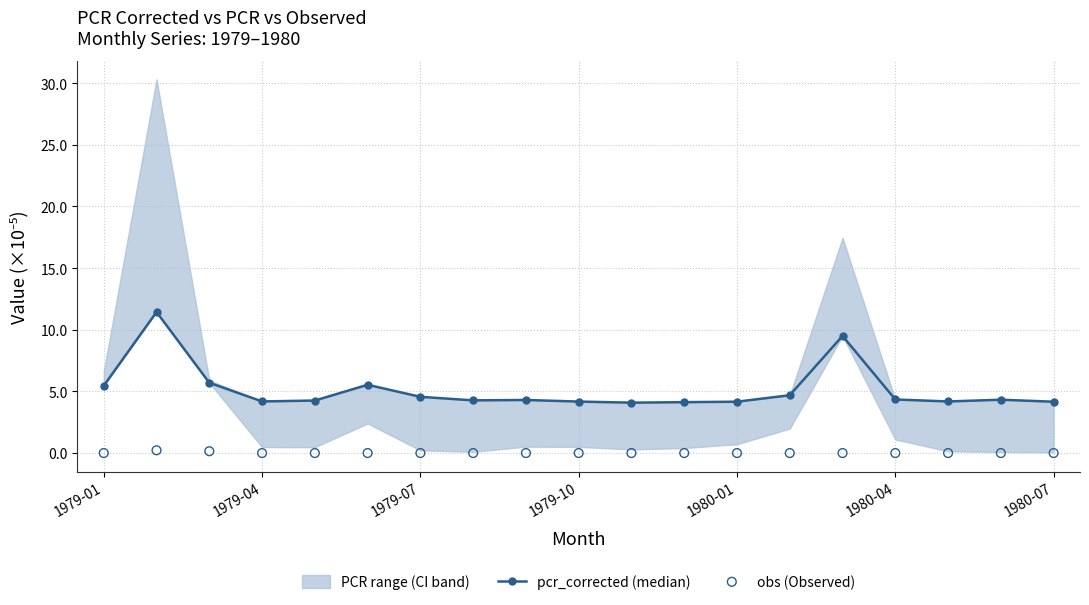

Which series contains the lowest Y value?

obs (Observed)